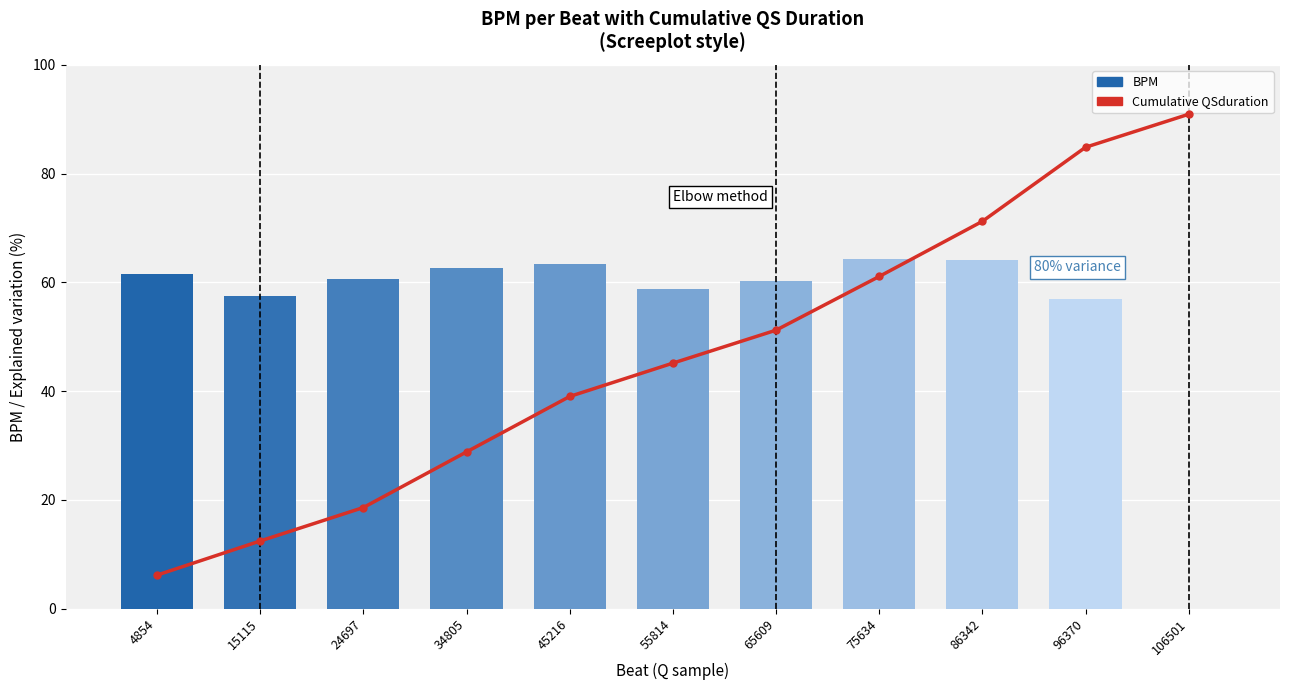

Which category has the highest value across all series?

106501